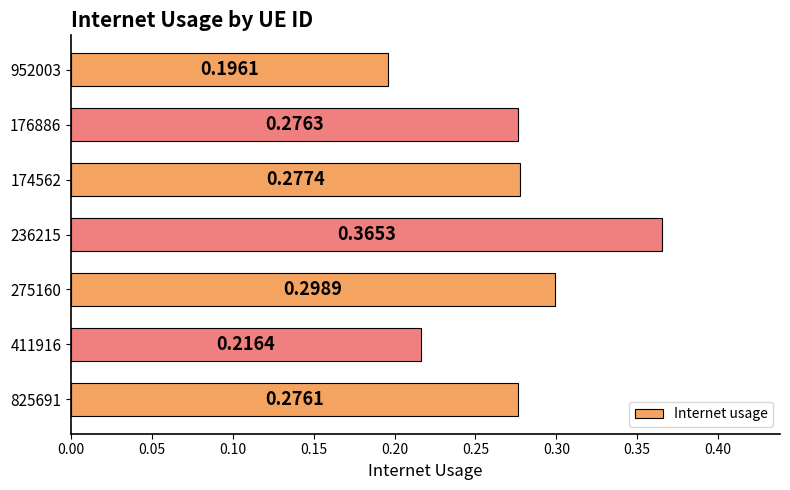

Which has a higher value, 411916 or 952003?

411916